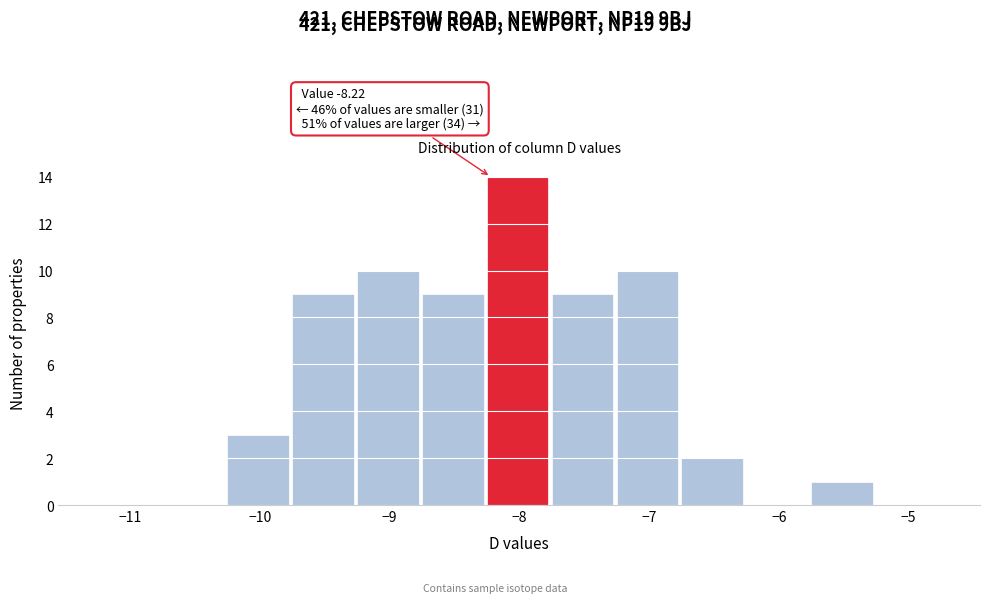

Over which range of the x-axis is the bar tallest?

-8.25 to -7.75